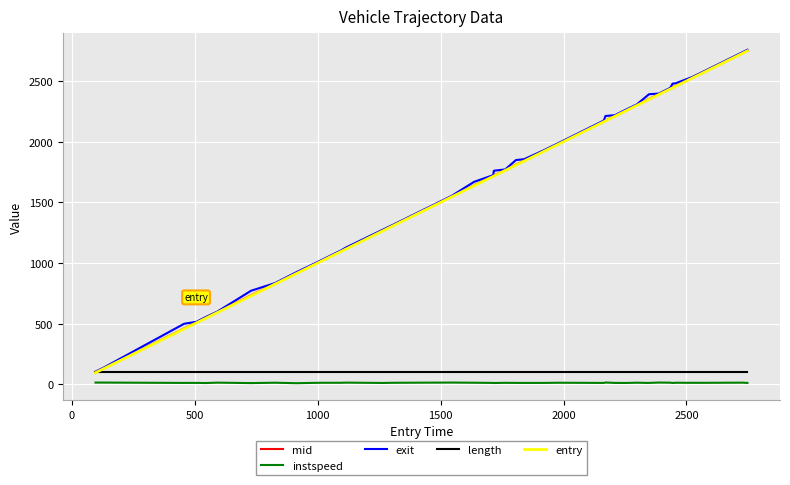

True or false: exit and instspeed cross at least once.

False